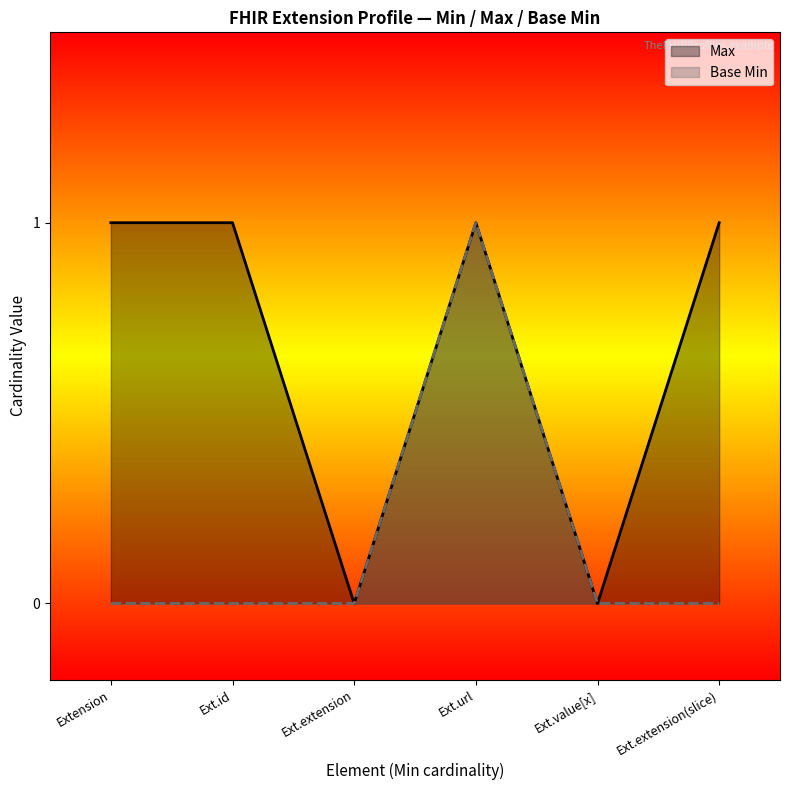

The value of Base Min at Ext.extension(slice) is 0. True or false?

True